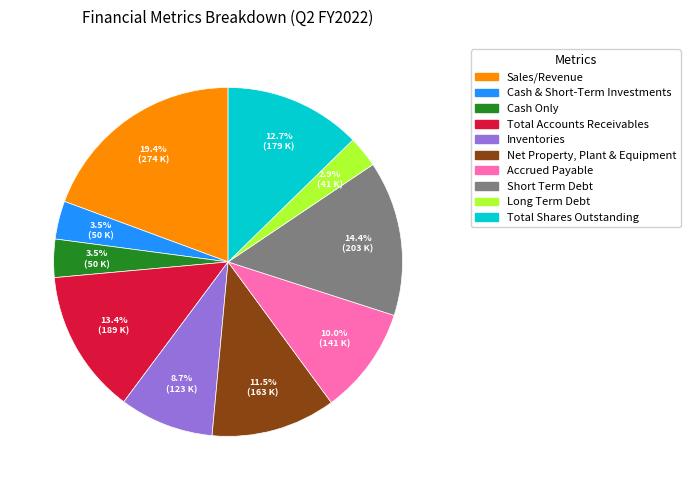

Which category has the smallest portion of the pie?

Long Term Debt